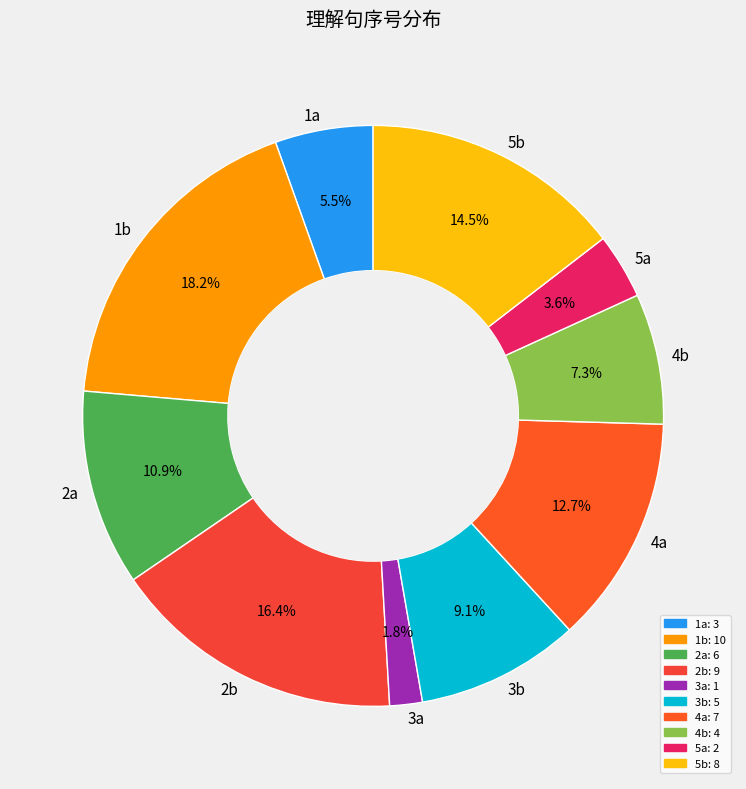

Approximately how many times larger is the value at 3a compared to 2b?

0.1